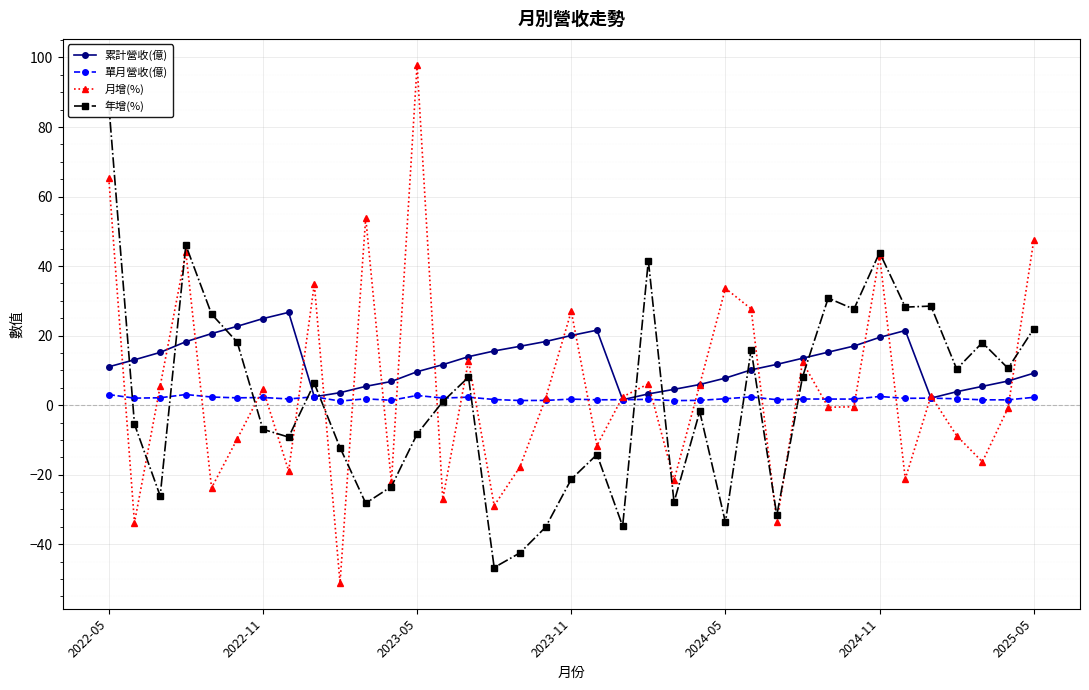

Between 22 and 29, which series saw the biggest shift?

年增(%)